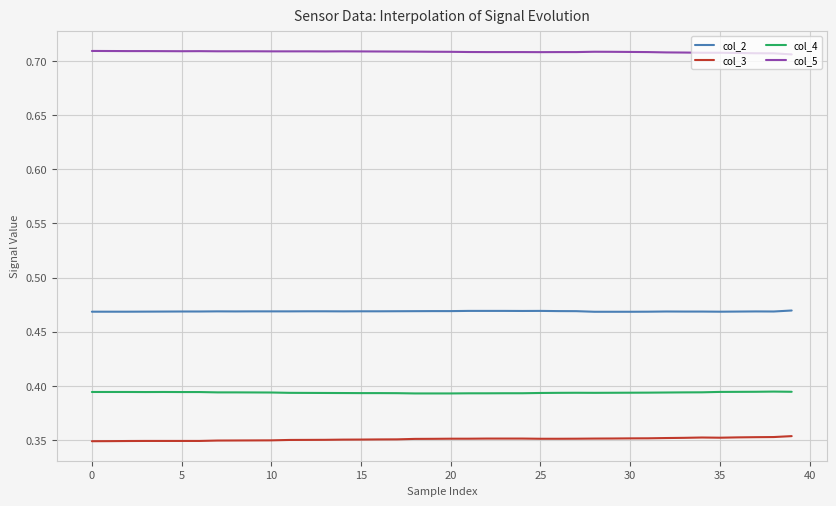

True or false: col_5 and col_4 intersect in this chart.

False